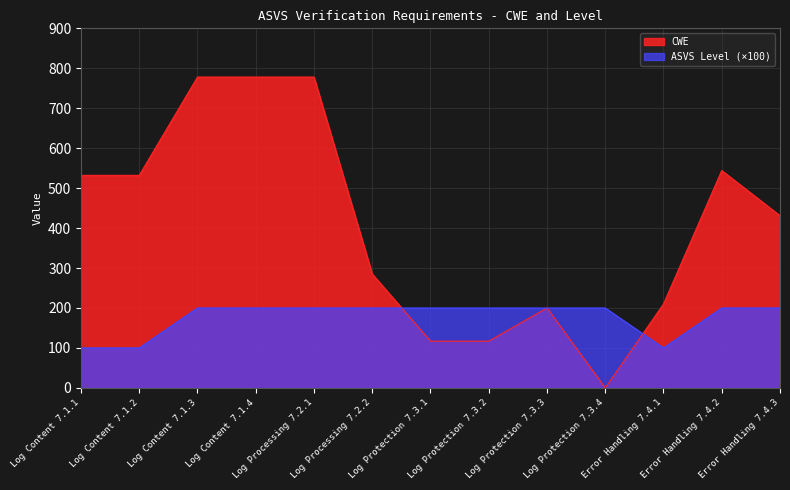

Does the chart have visible grid lines?

Yes